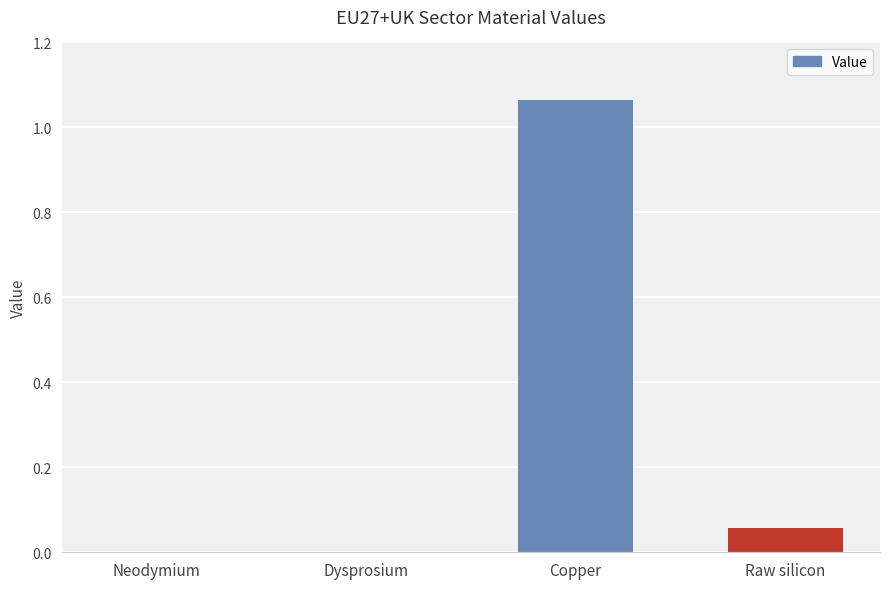

The chart shows a value of 1.8 at Copper. True or false?

False